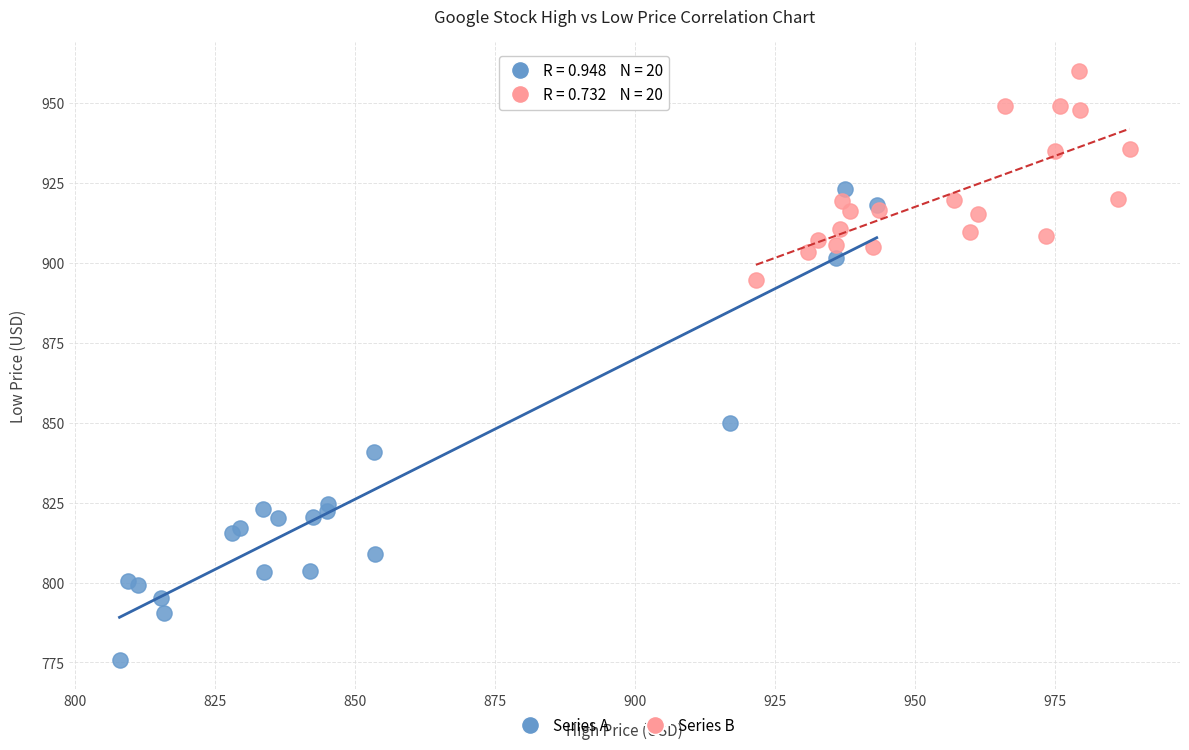

Which series reaches the minimum Y coordinate?

Series A